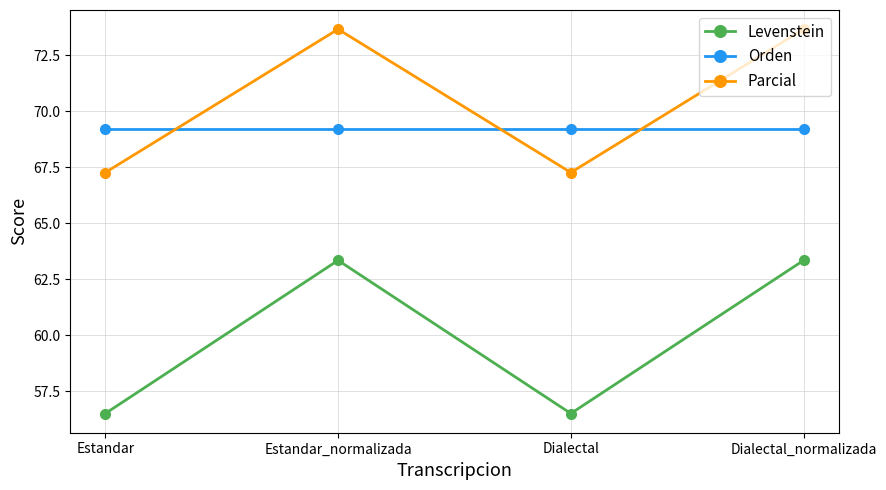

The value of Parcial at Dialectal is 67.3. True or false?

True